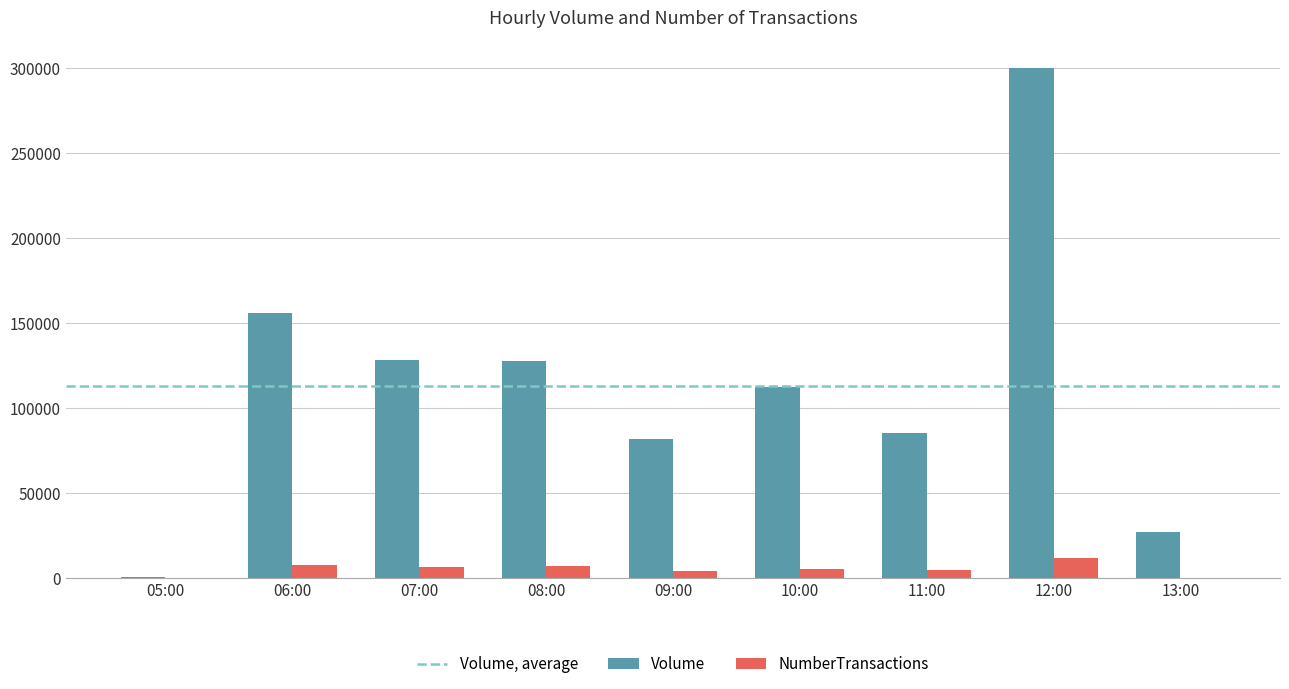

What is the greatest value displayed?

299996